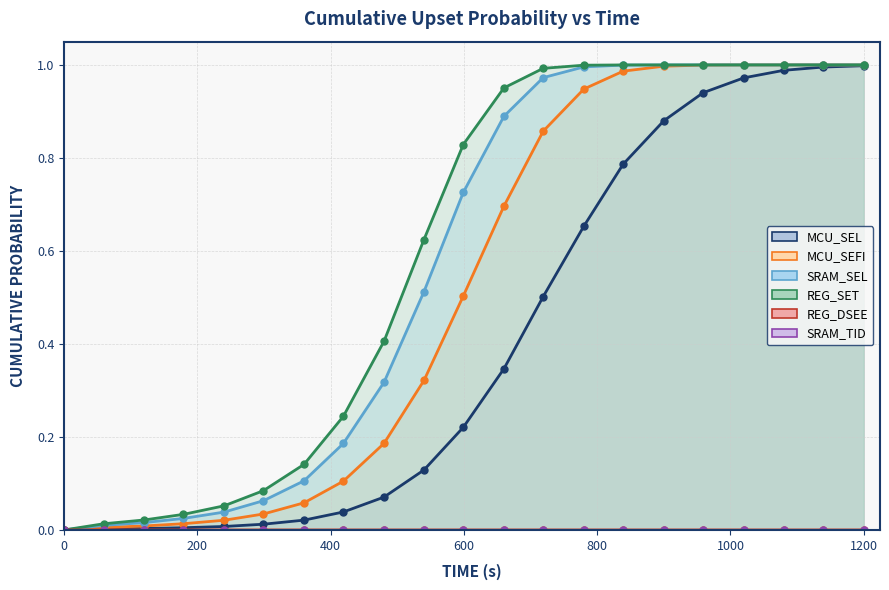

Is the value of REG_SET at 1400 greater than the value of MCU_SEFI at 15?

No